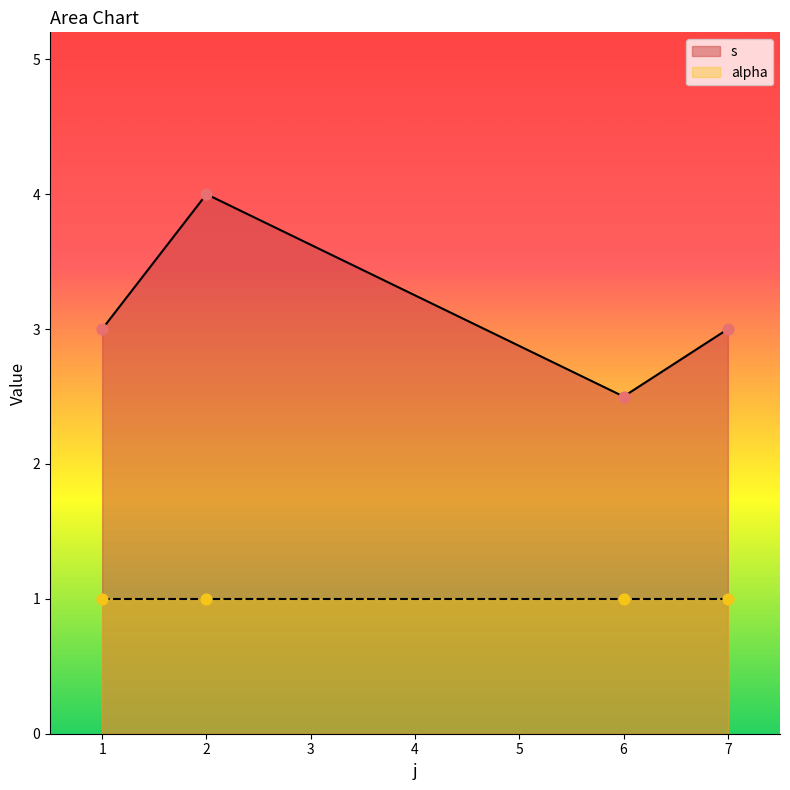

Which series has the widest spread of Y values?

s